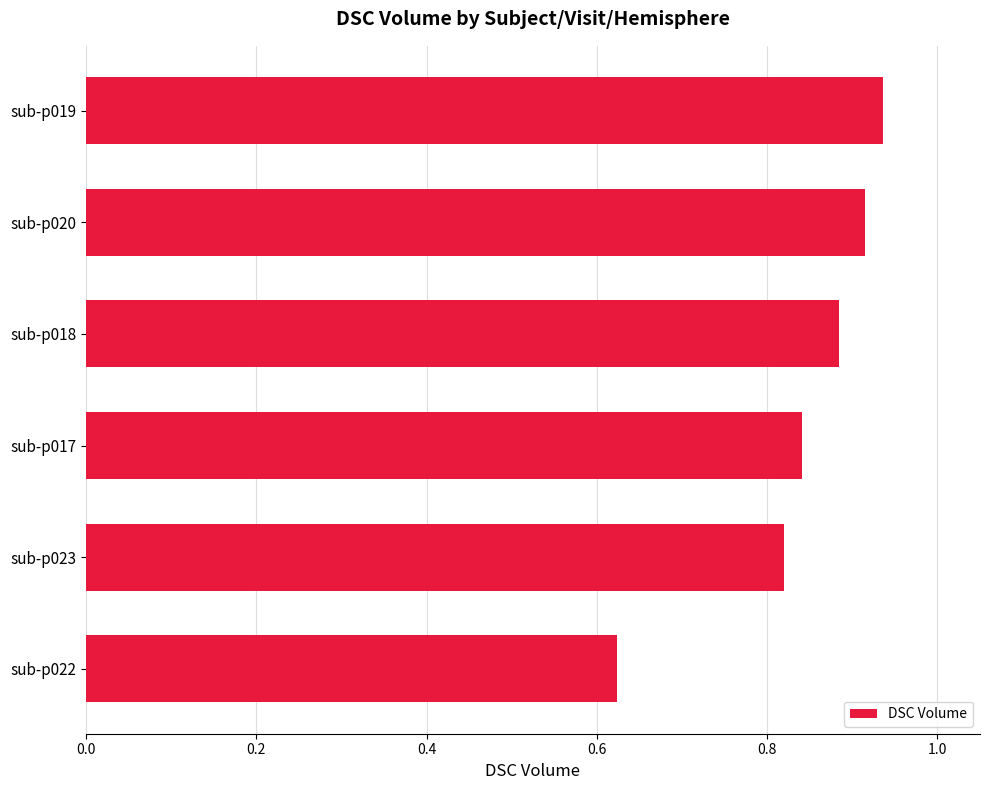

Rank the categories by value from lowest to highest.

sub-p022, sub-p023, sub-p017, sub-p018, sub-p020, sub-p019